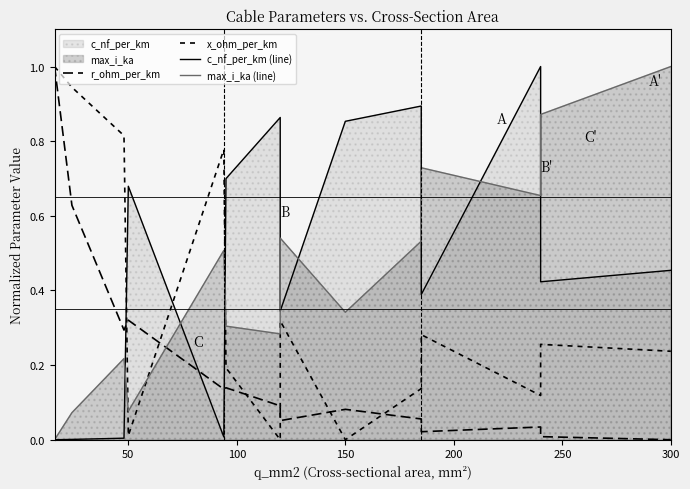

What is the difference between the x_ohm_per_km values at 200 and 8?

0.8